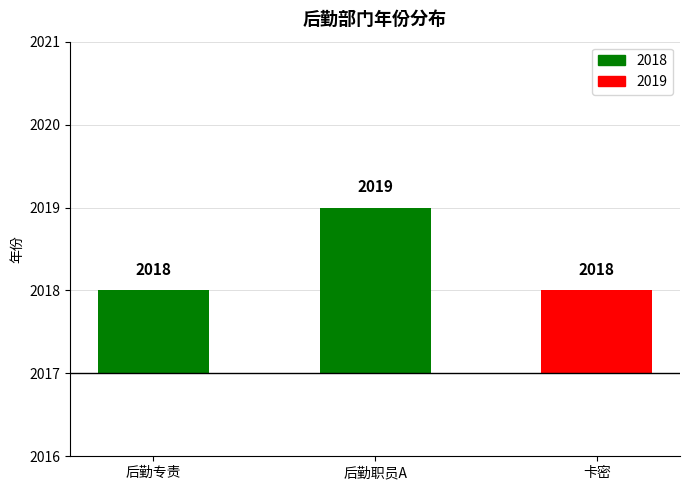

Approximately how many times larger is the value at 后勤专责 compared to 后勤职员A?

0.5